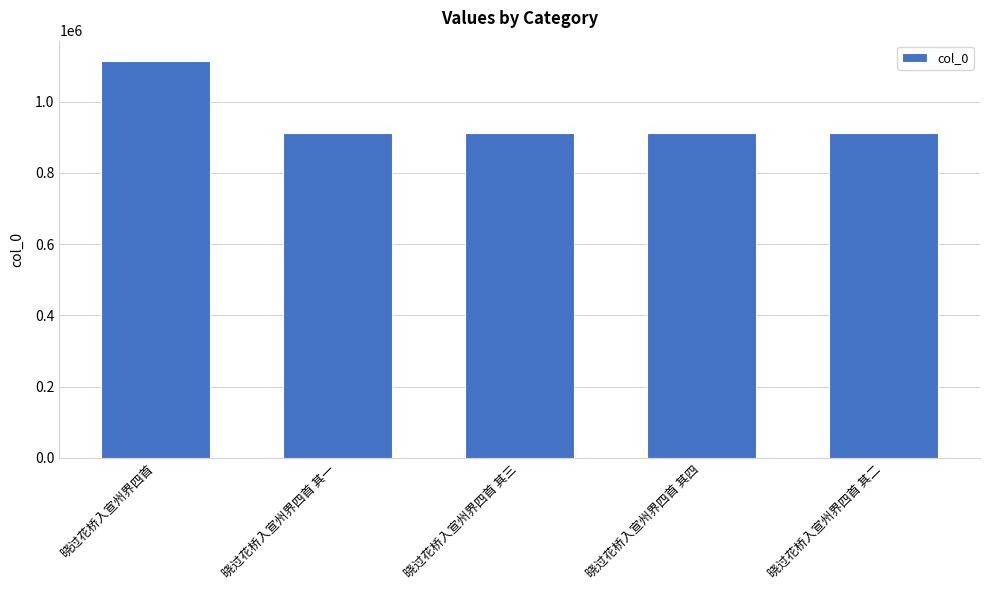

At which category does the chart reach its peak across all series?

晓过花桥入宣州界四首